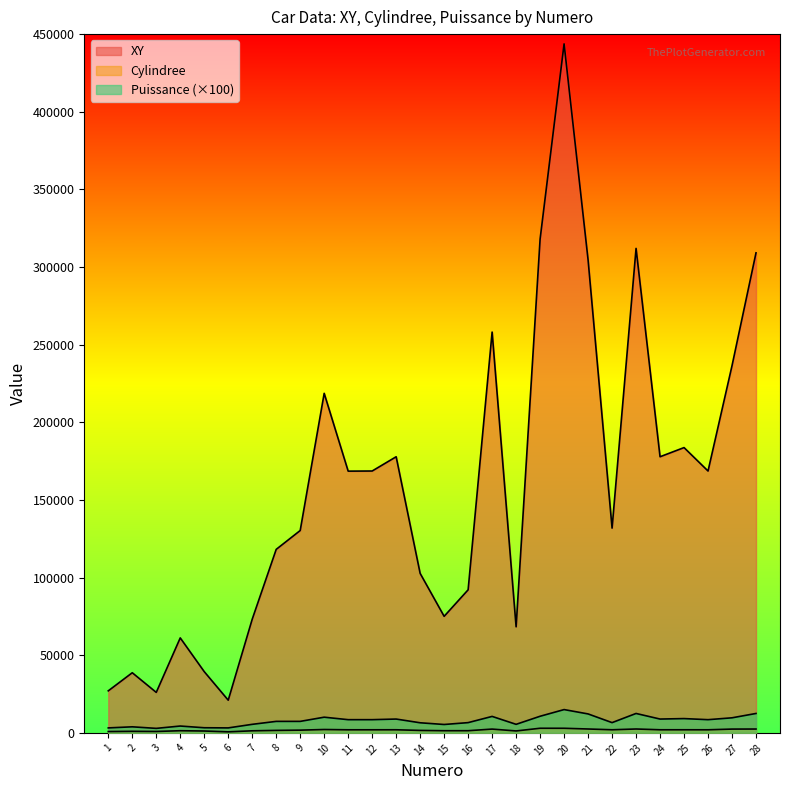

Between 3 and 18, which is larger?

18